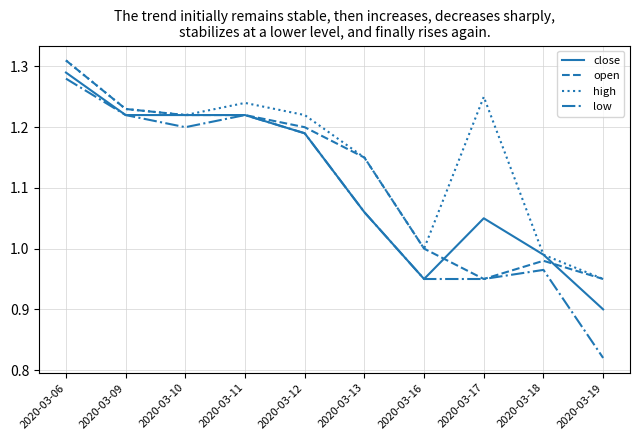

What is the total value across all series at 2020-03-11?

4.9